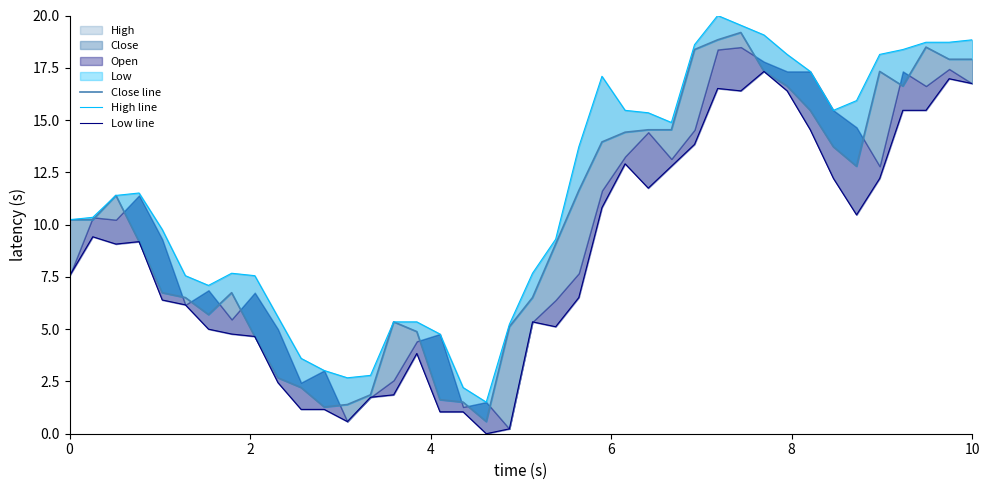

How many interior local peaks does the Close line series have?

6